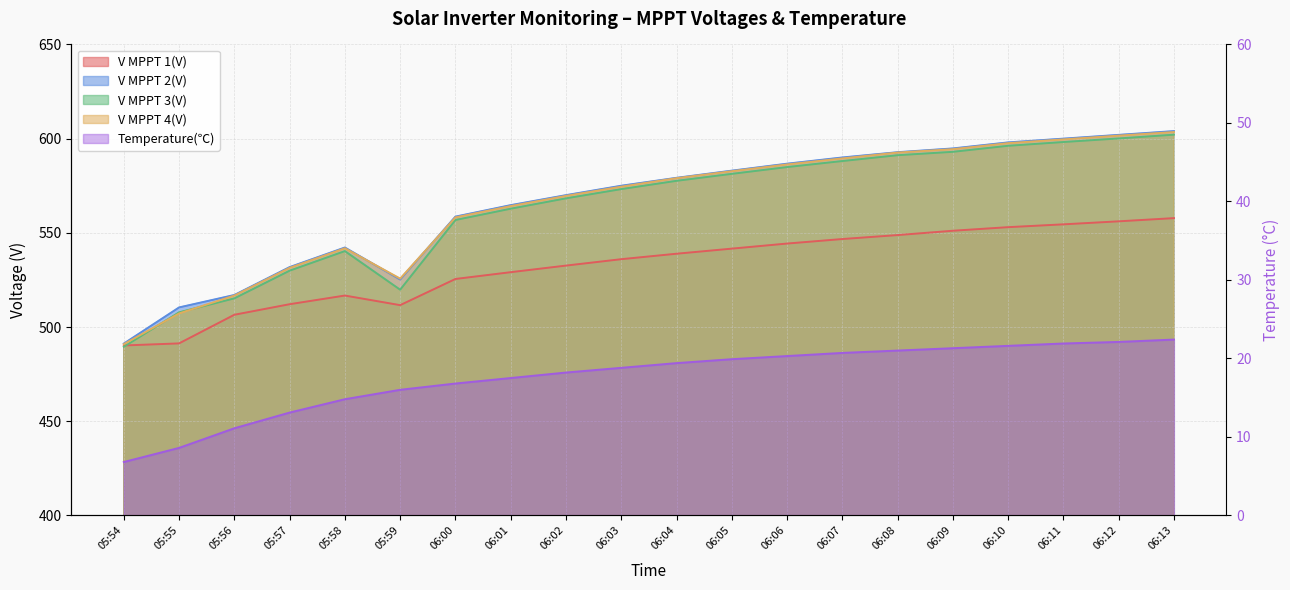

Which series changed the most between 05:56 and 06:08?

V MPPT 3(V)